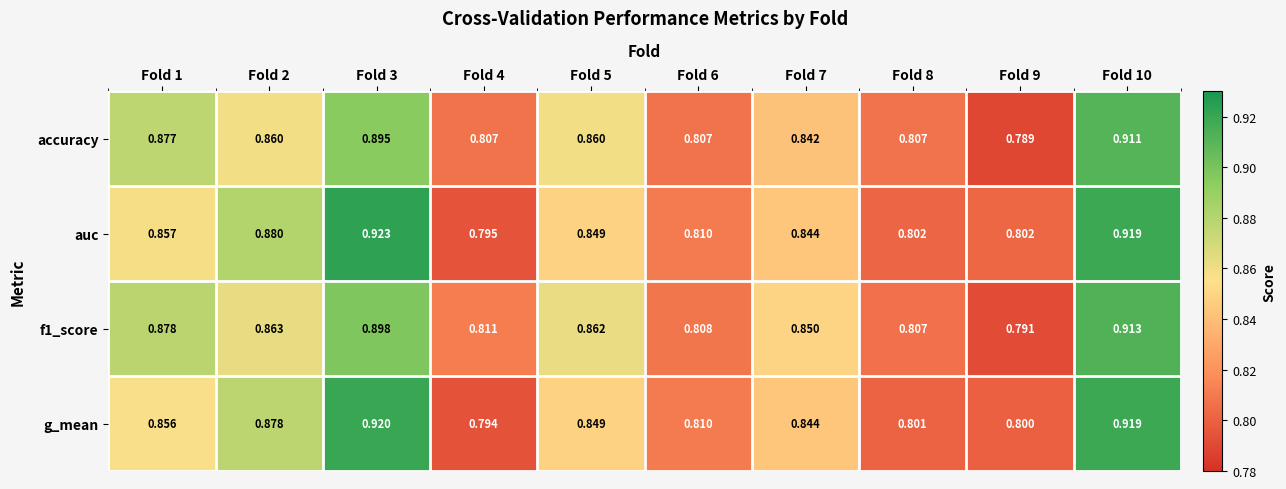

Is the value of f1_score at Fold 1 greater than the value of auc at Fold 9?

Yes